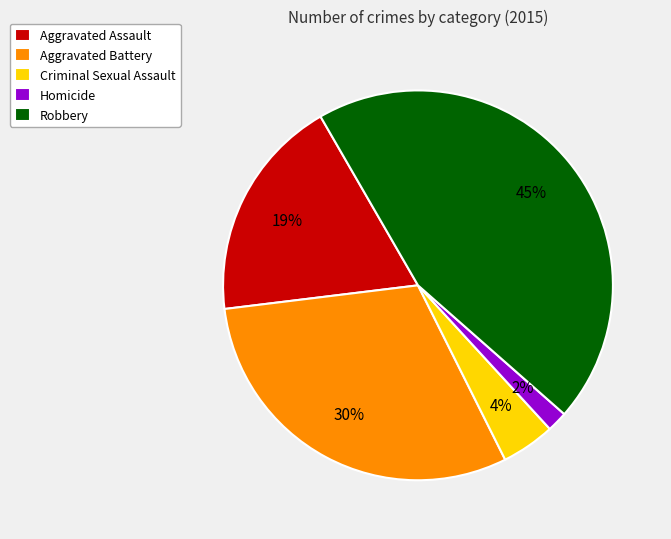

What is the smallest slice in the pie chart?

Homicide